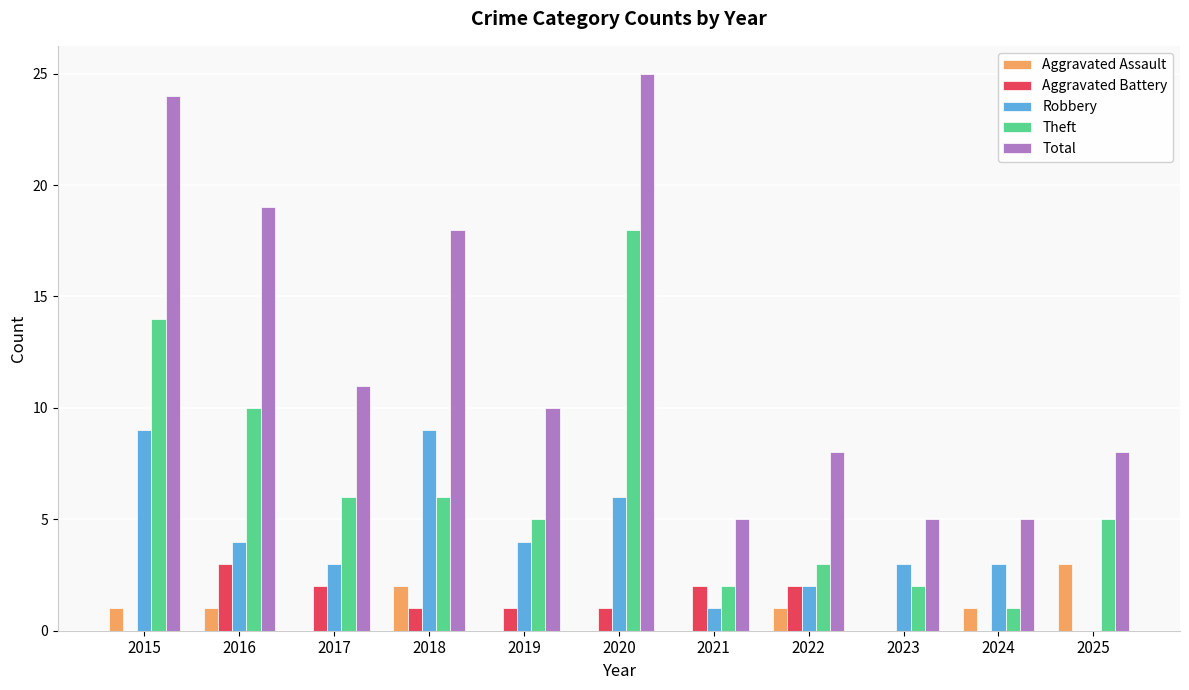

Which series has the largest total across all categories?

Total